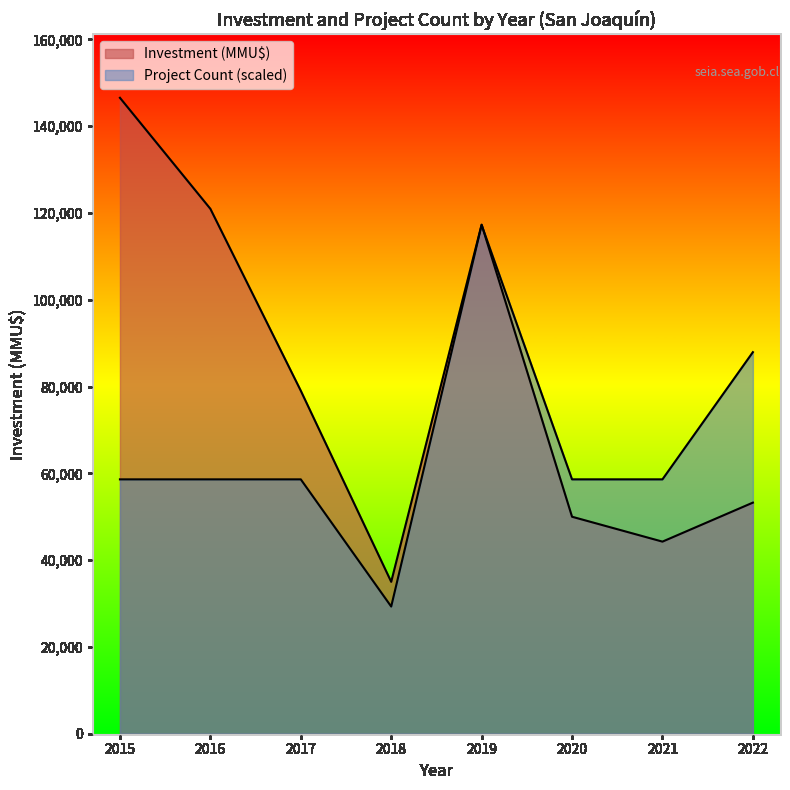

True or false: Investment(MMU$) and Count intersect in this chart.

False